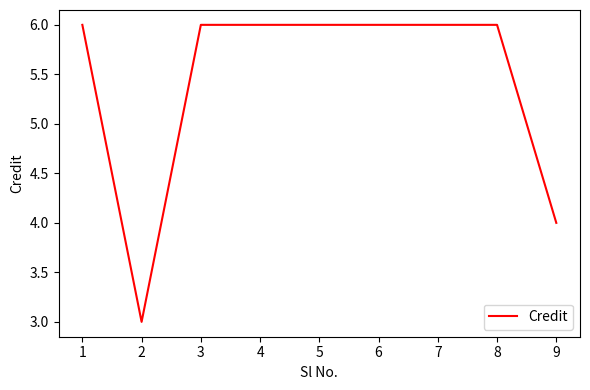

What is the difference between the second highest and second lowest values?

2